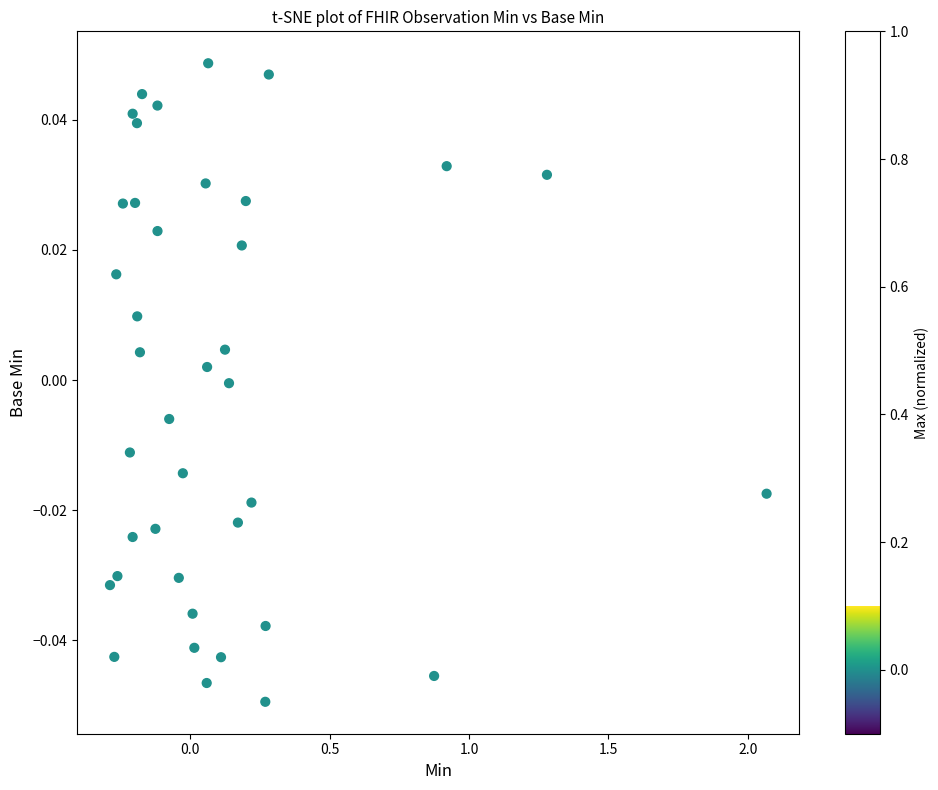

What is the range of X values (max minus min)?

2.4